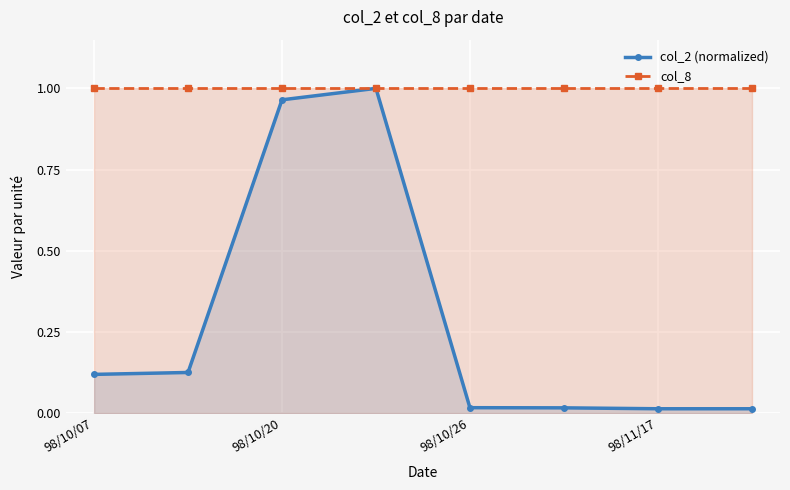

Between 98/10/07 and 98/10/26, which series saw the biggest shift?

col_2 (normalized)